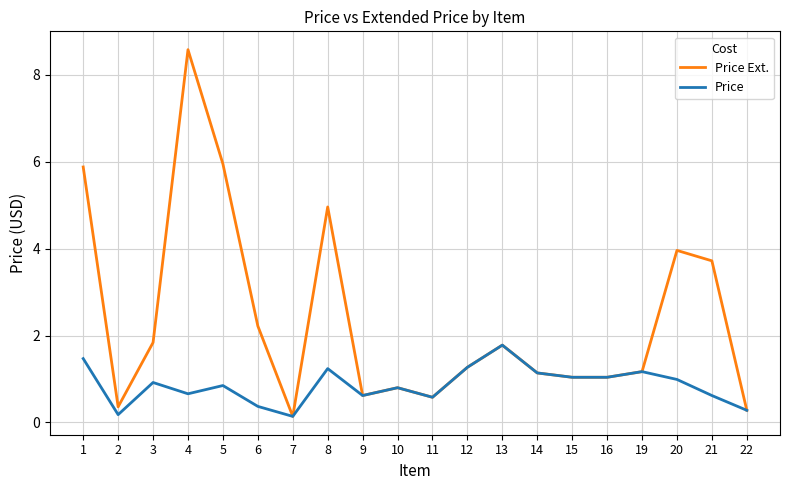

Rank the series by their average value, from lowest to highest.

Price, Price Ext.